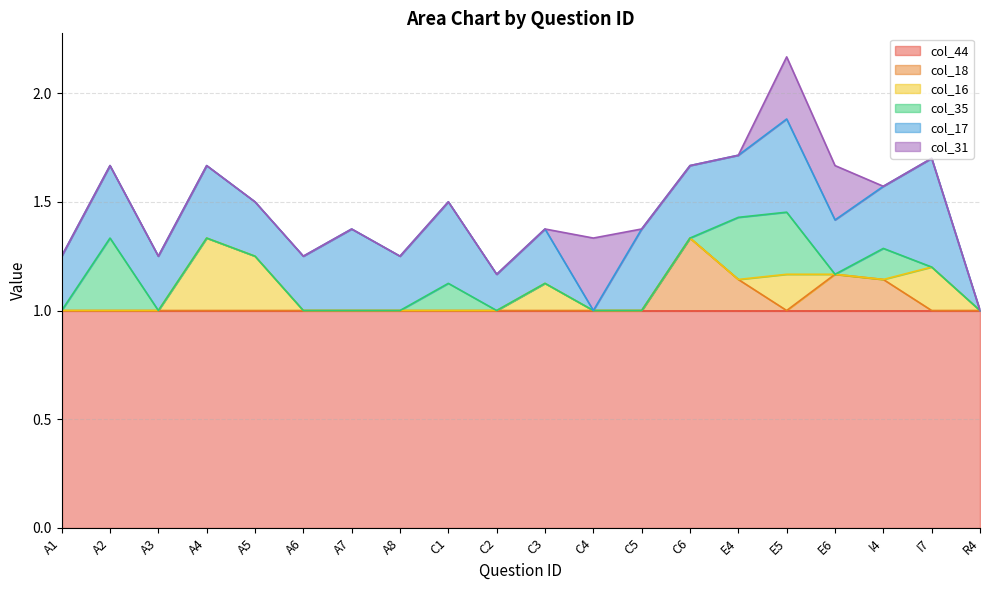

At which category is the sum across all series the highest?

E5